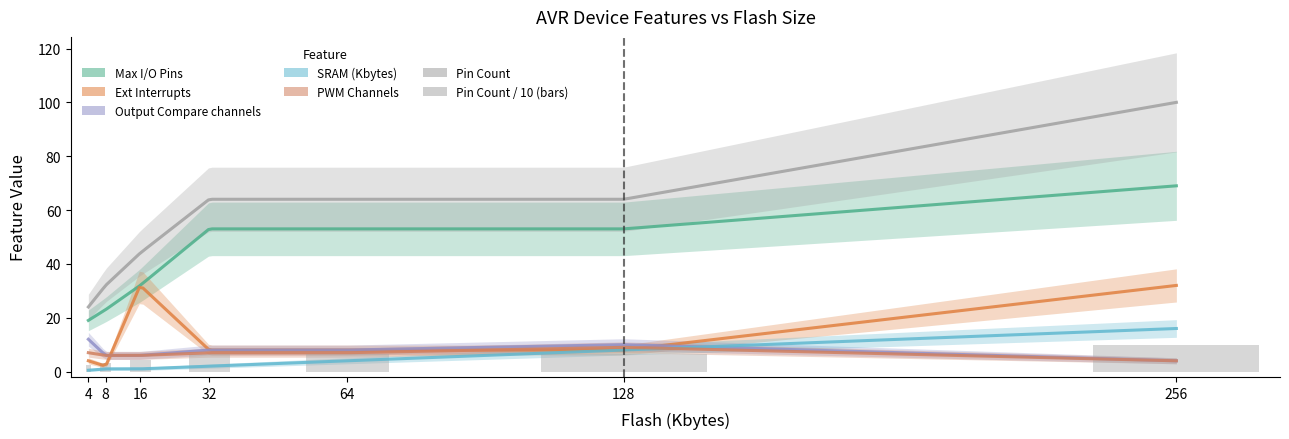

Read the Max I/O Pins value at 64.

53.0